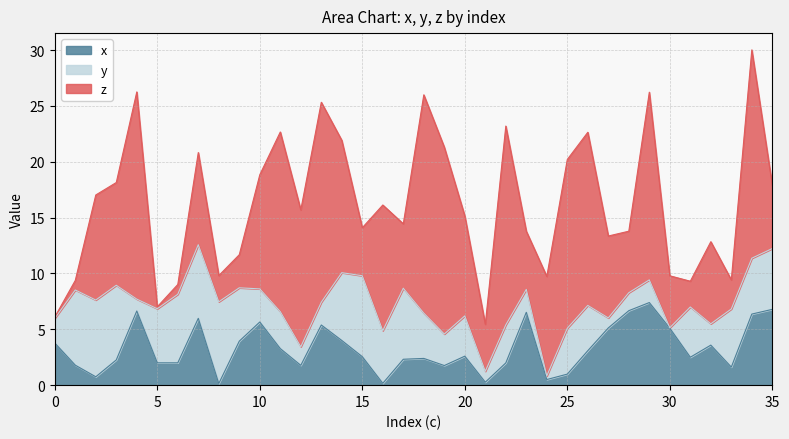

At which category does x reach its first local valley?

2